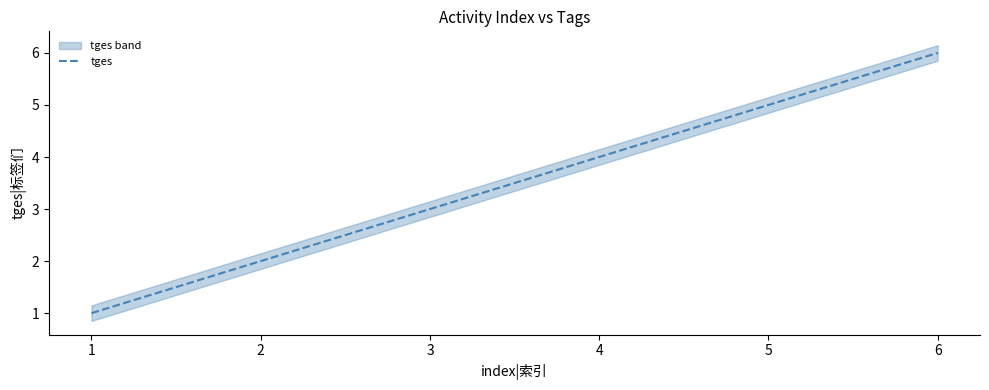

How many lines are shown in the chart?

1